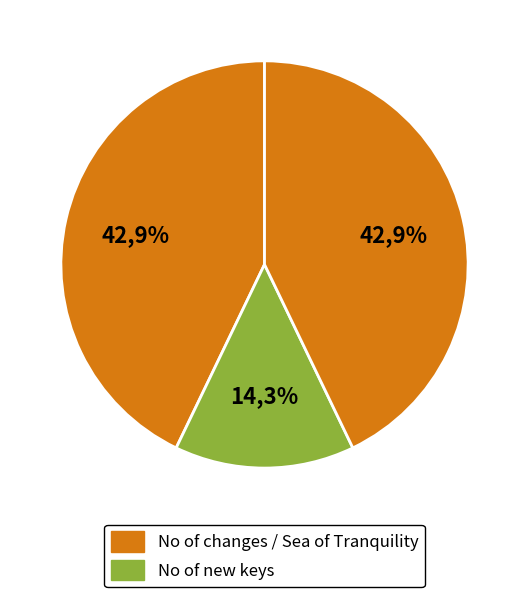

True or false: Sea of Tranquility accounts for 43% of the total.

True